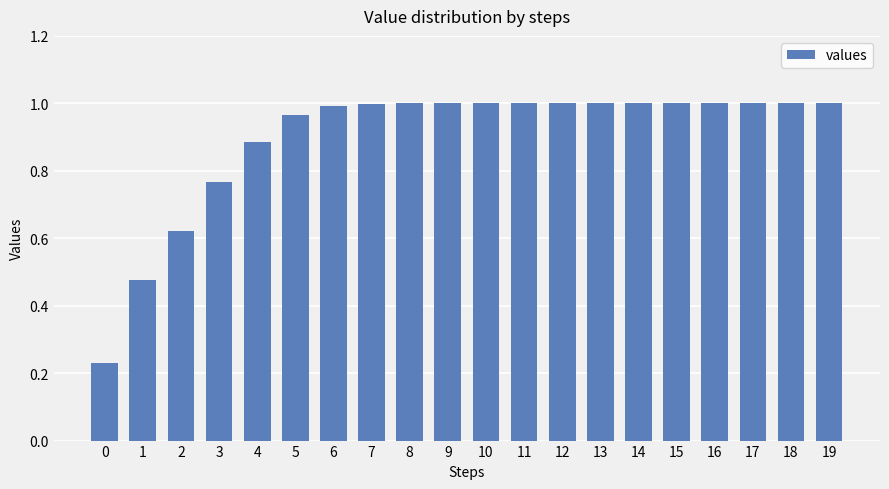

True or false: the data shows 0.5 at 11.

False